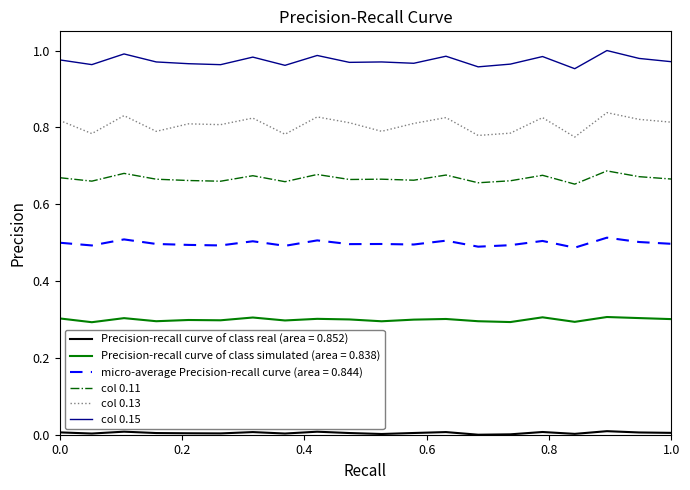

Which series has the widest spread of values?

col 0.13